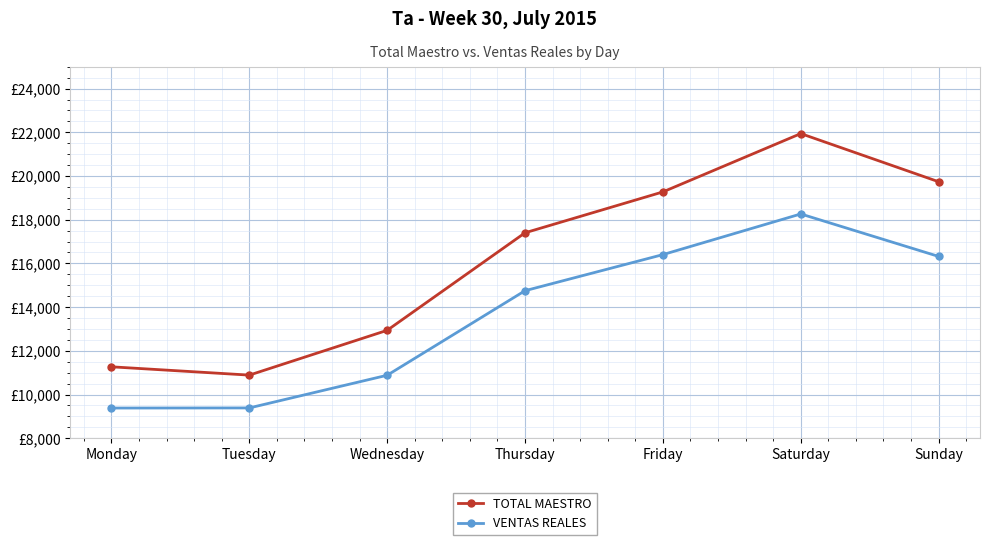

True or false: VENTAS REALES and TOTAL MAESTRO cross at least once.

False